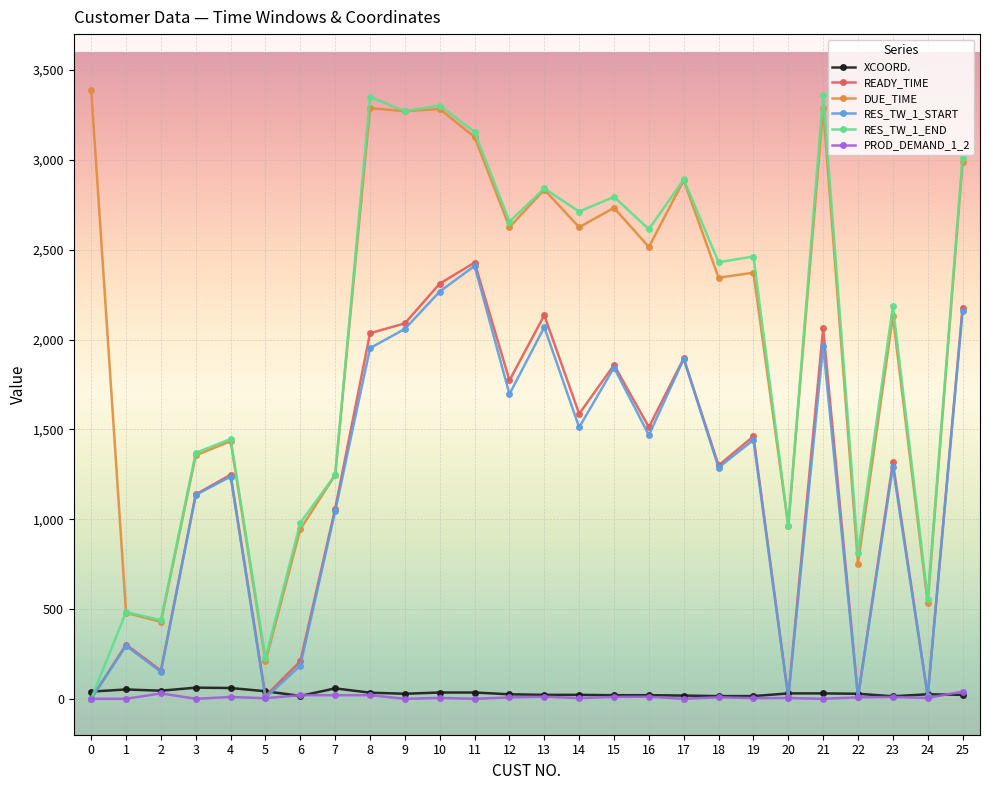

True or false: RES_TW_1_END has a value of 0.0 at 0.

True